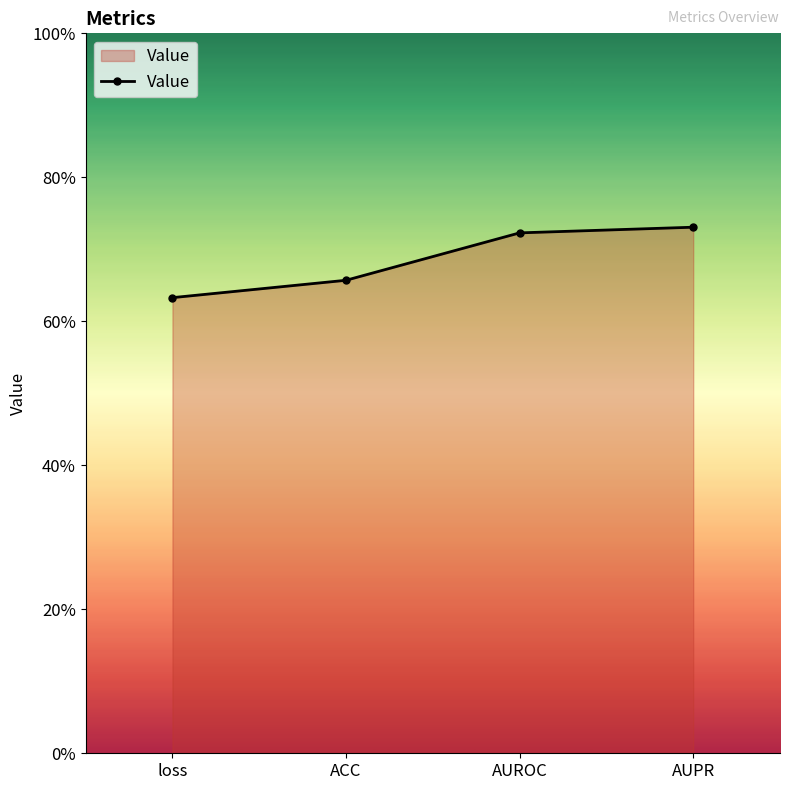

Is it true that the value at loss is 0.6?

True